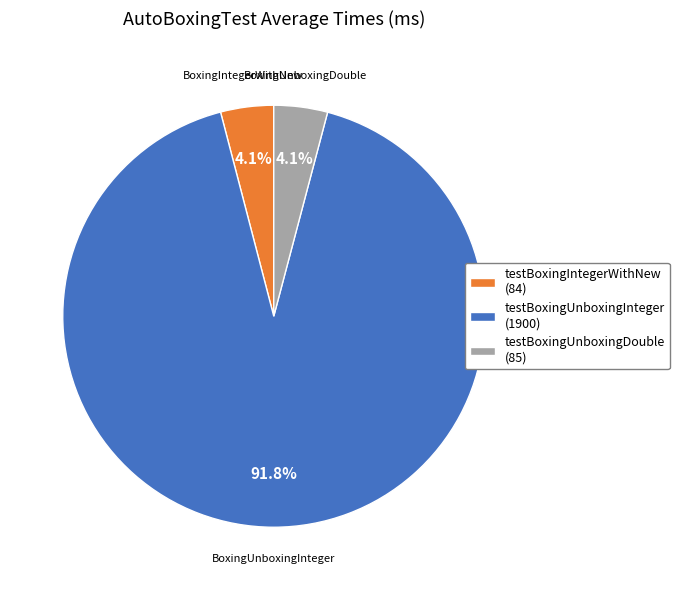

Which category has the biggest portion of the pie?

testBoxingUnboxingInteger (1900)